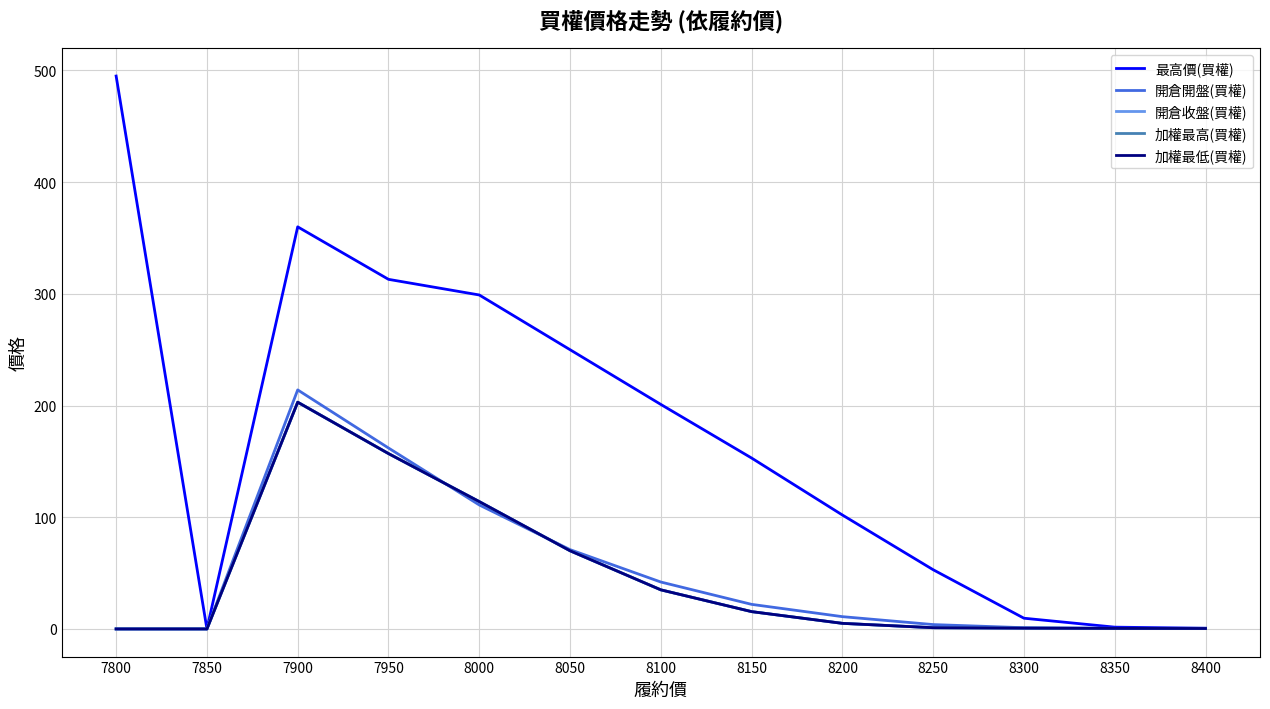

True or false: 開倉收盤(買權) and 加權最高(買權) cross at least once.

False